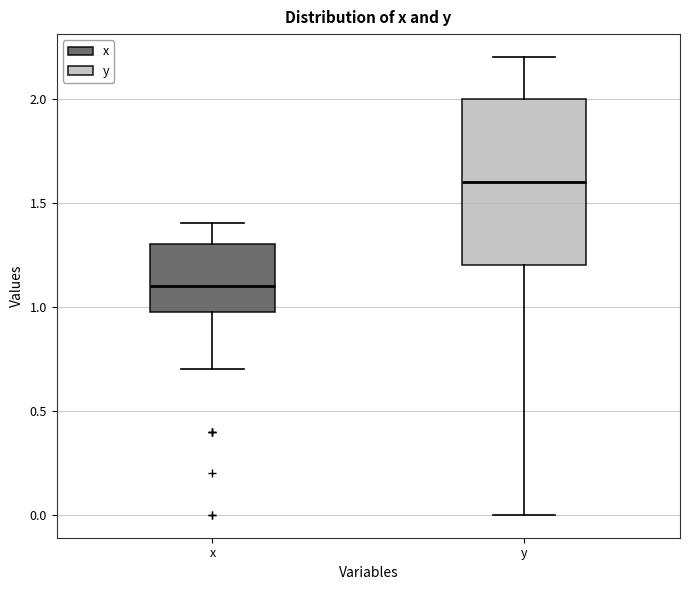

Comparing the boxes themselves (not the whiskers), which one is the tallest?

y